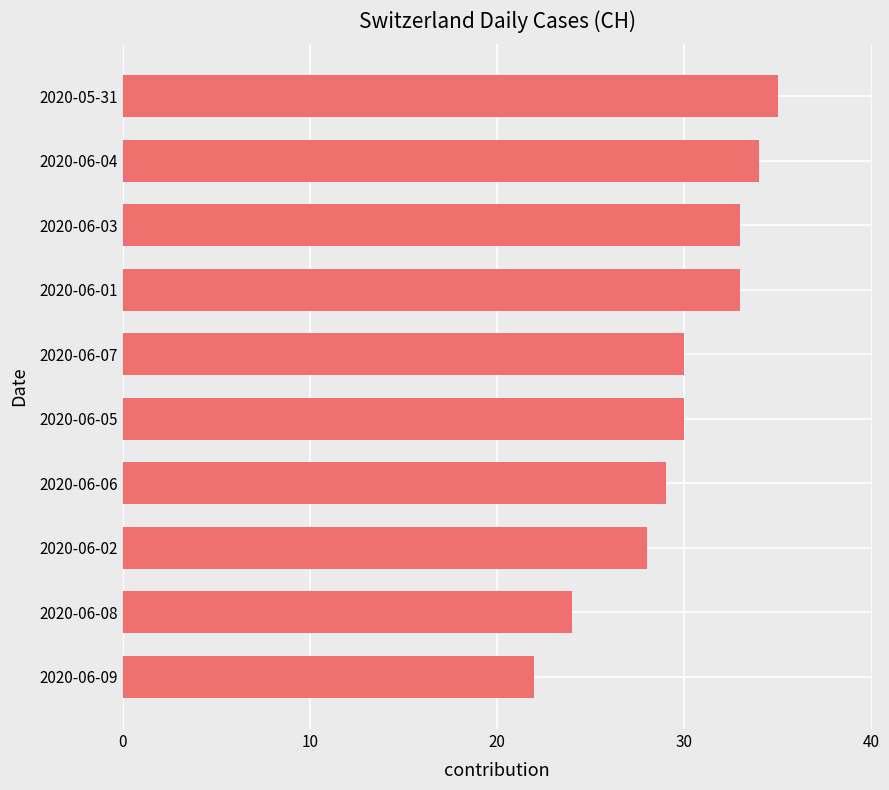

What is the difference between the maximum and second lowest values?

11